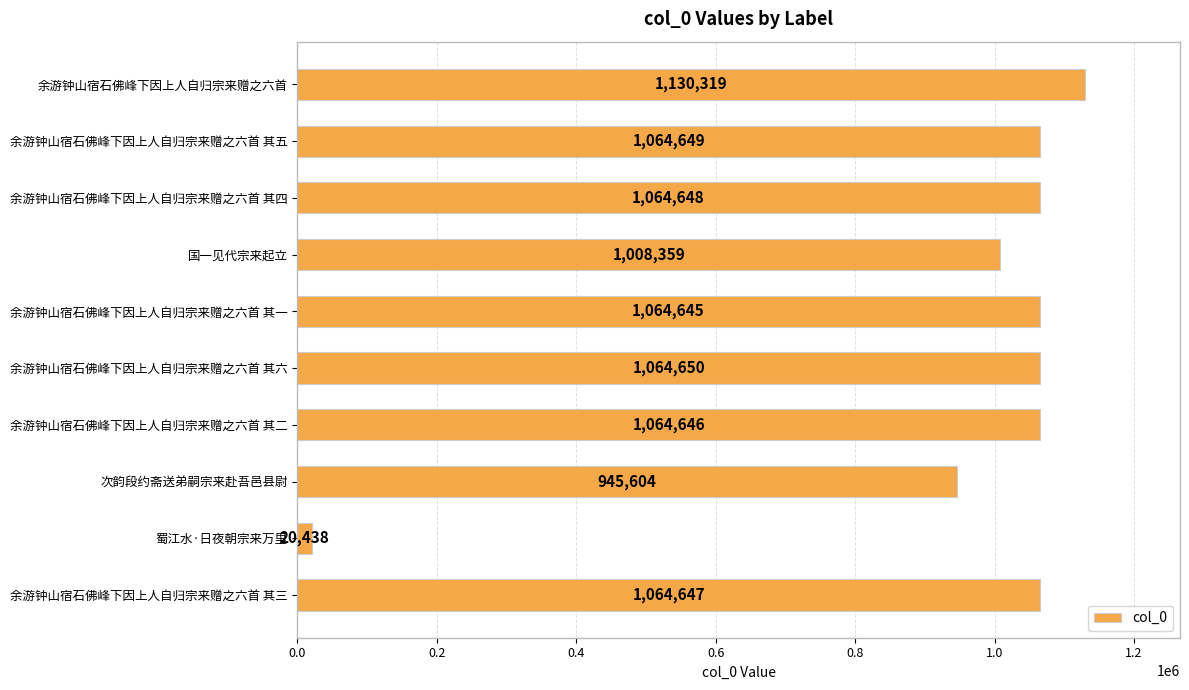

What is the sum of the values at 次韵段约斋送弟嗣宗来赴吾邑县尉 and 余游钟山宿石佛峰下因上人自归宗来赠之六首 其五?

2010253